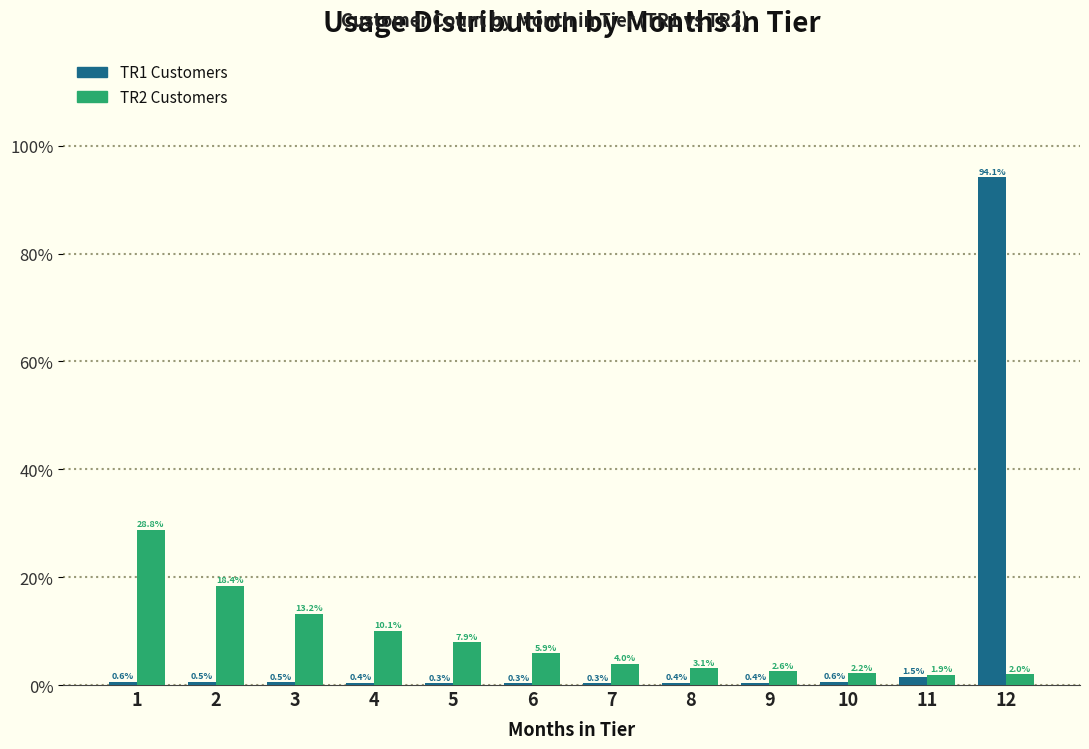

Reading left to right, what are all the values shown in this chart?

TR1 Customers: 1=0.6	2=0.5	3=0.5	4=0.4	5=0.3	6=0.3	7=0.3	8=0.4	9=0.4	10=0.6	11=1.5	12=94.1
TR2 Customers: 1=28.8	2=18.4	3=13.2	4=10.1	5=7.9	6=5.9	7=4.0	8=3.1	9=2.6	10=2.2	11=1.9	12=2.0